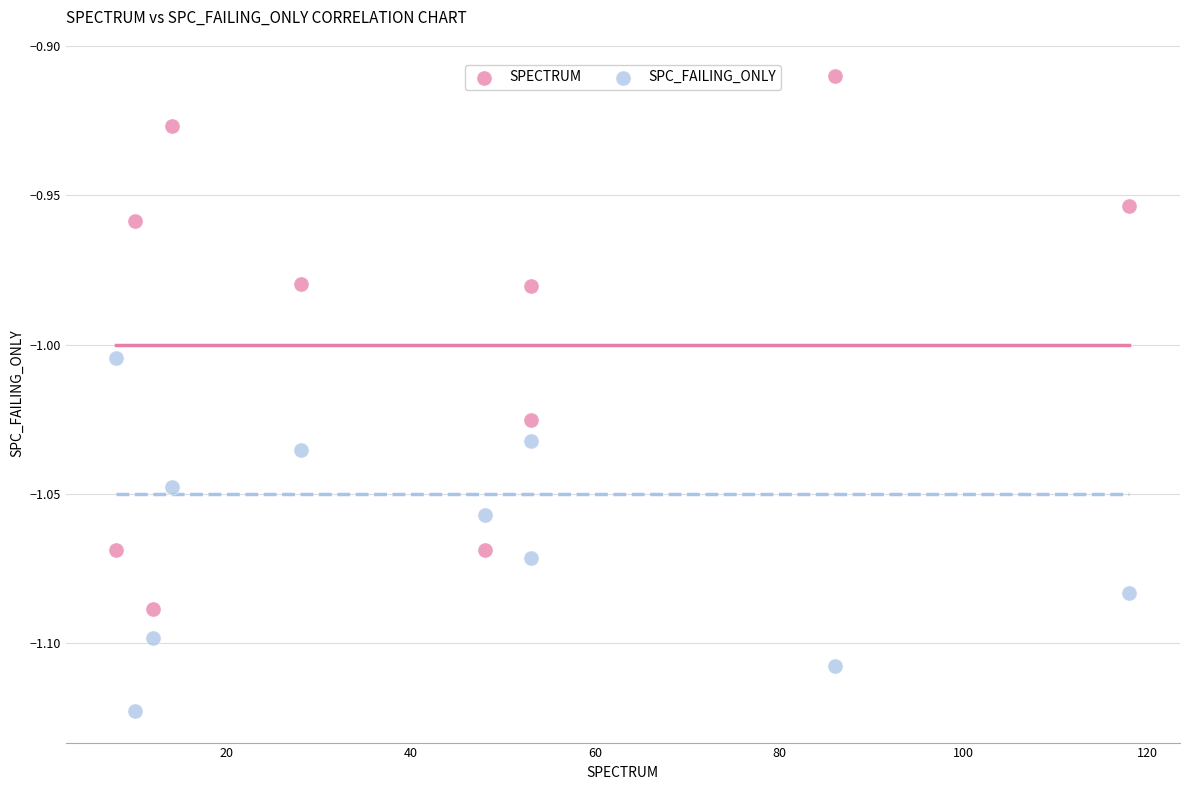

Across all data points, what is the range of X values (max minus min)?

110.0